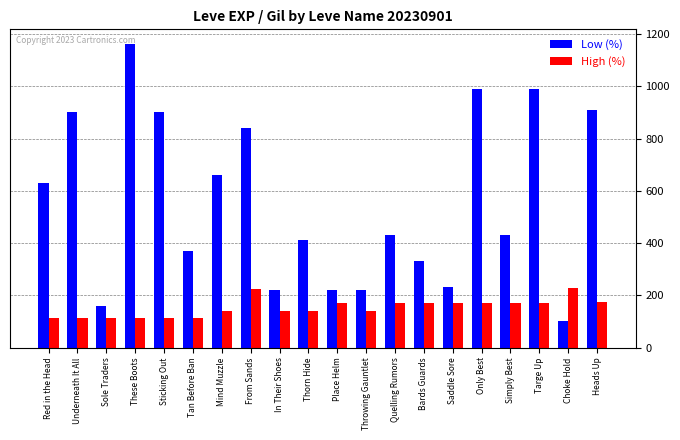

What is the difference between the maximum and minimum values in the Low (%) series?

1060